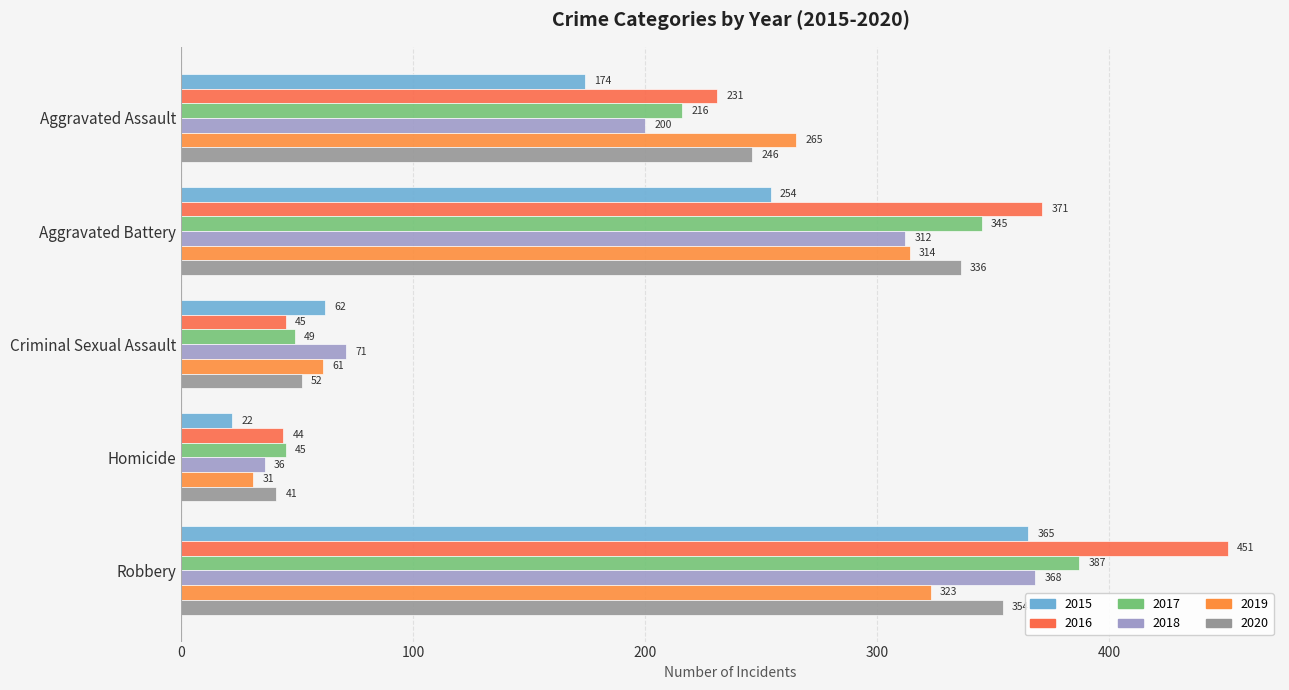

Read the 2020 value at Criminal Sexual Assault.

52